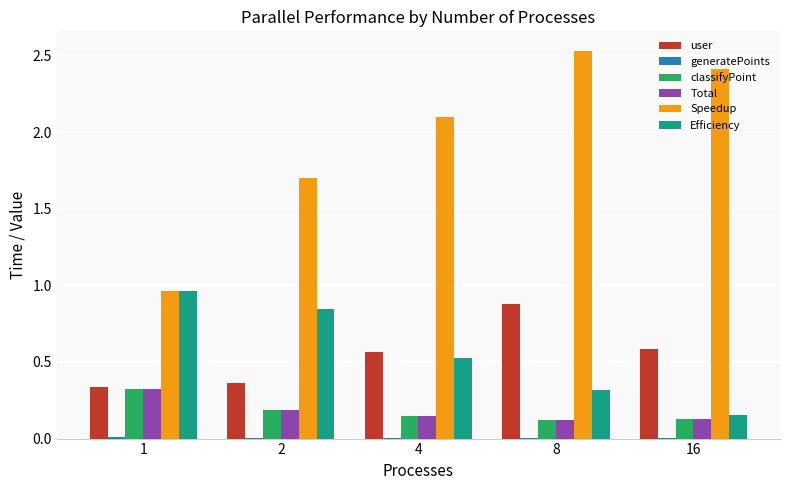

Count the number of categories in the chart.

5